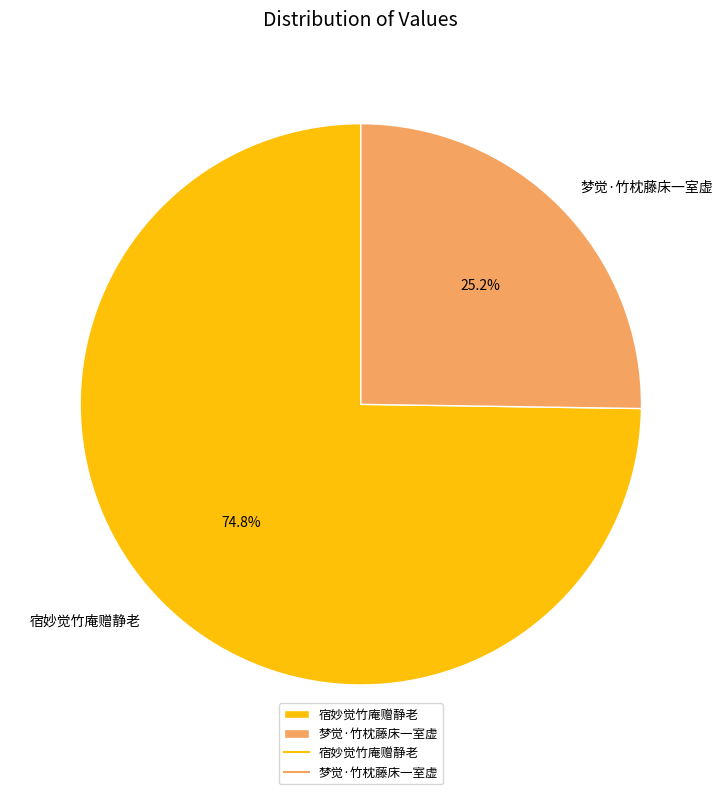

What percentage is NOT represented by 梦觉·竹枕藤床一室虚?

74.8%